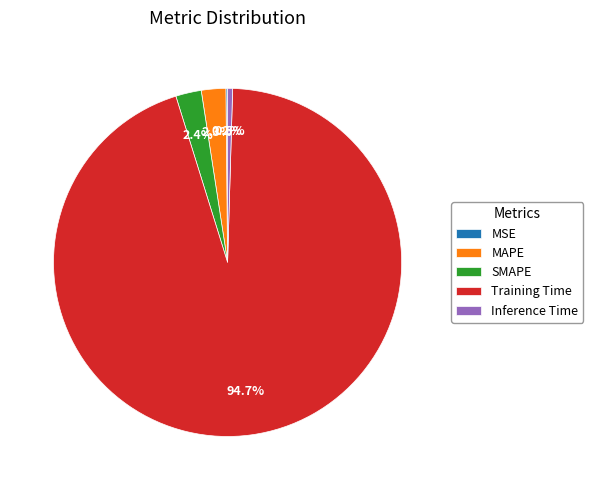

How much of the chart is everything except MAPE?

97.7%